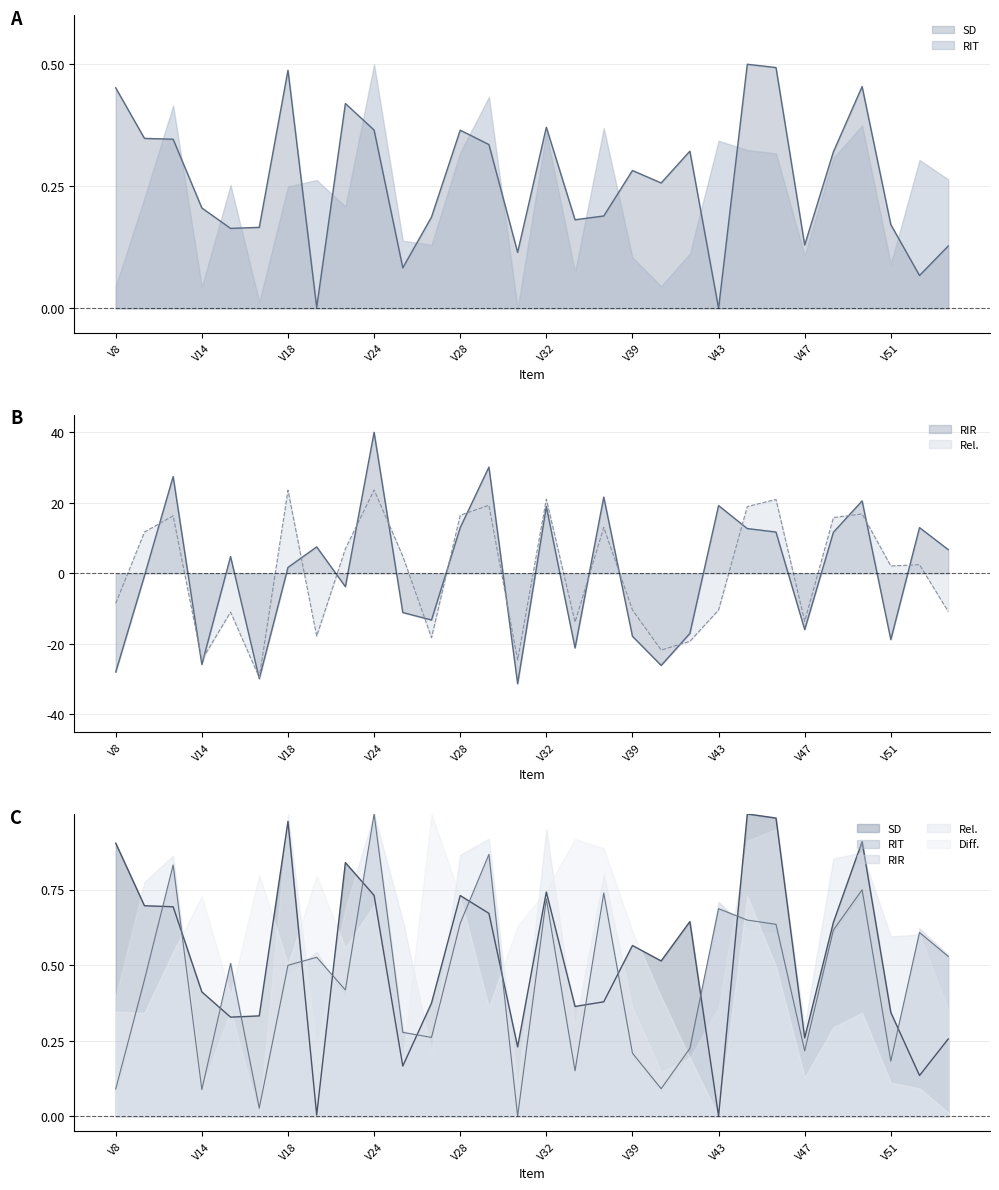

Which series ends up on top after the final intersection of Rel. and RIT?

RIT